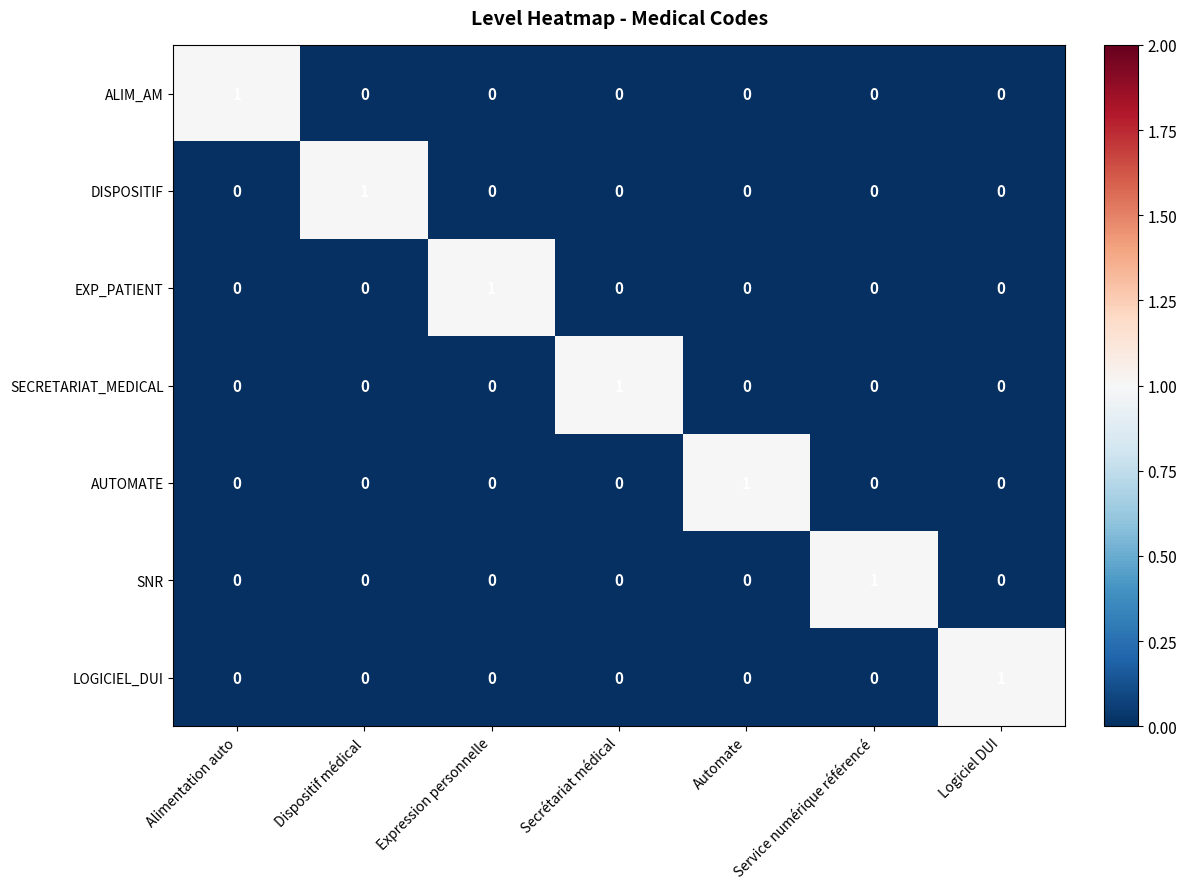

The AUTOMATE series shows 1 at Alimentation auto. True or false?

False